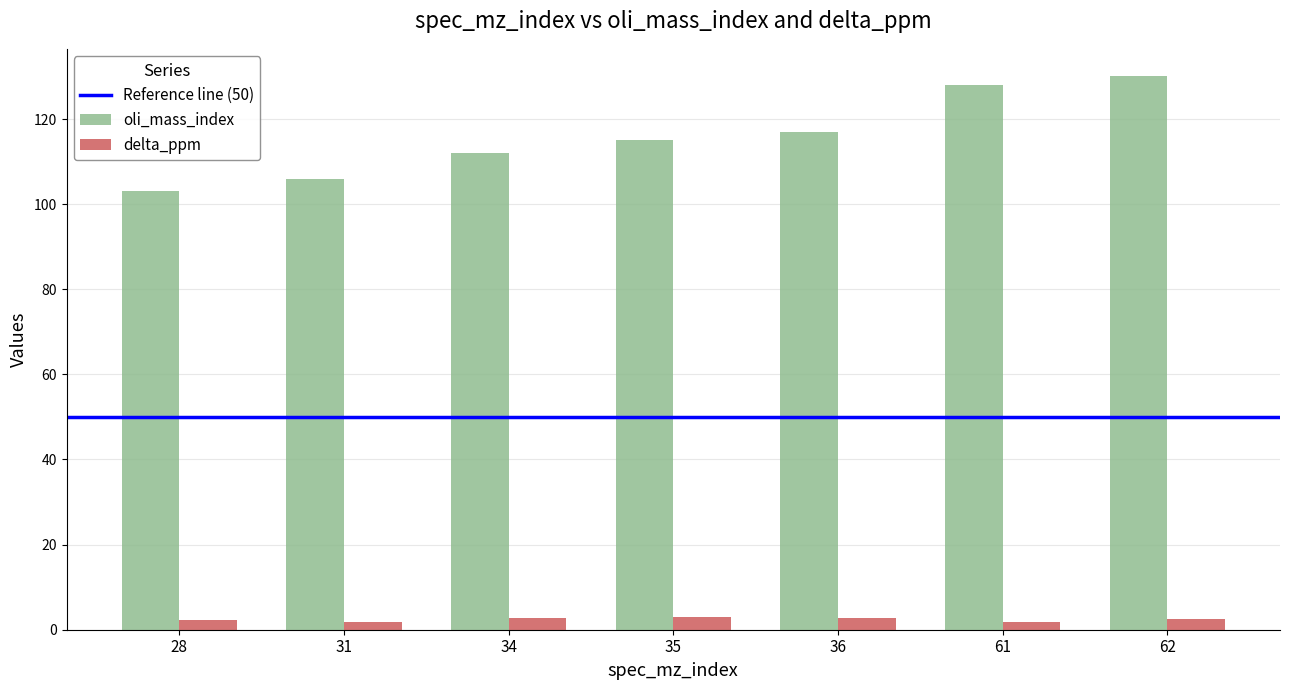

How many distinct data groups are displayed?

2